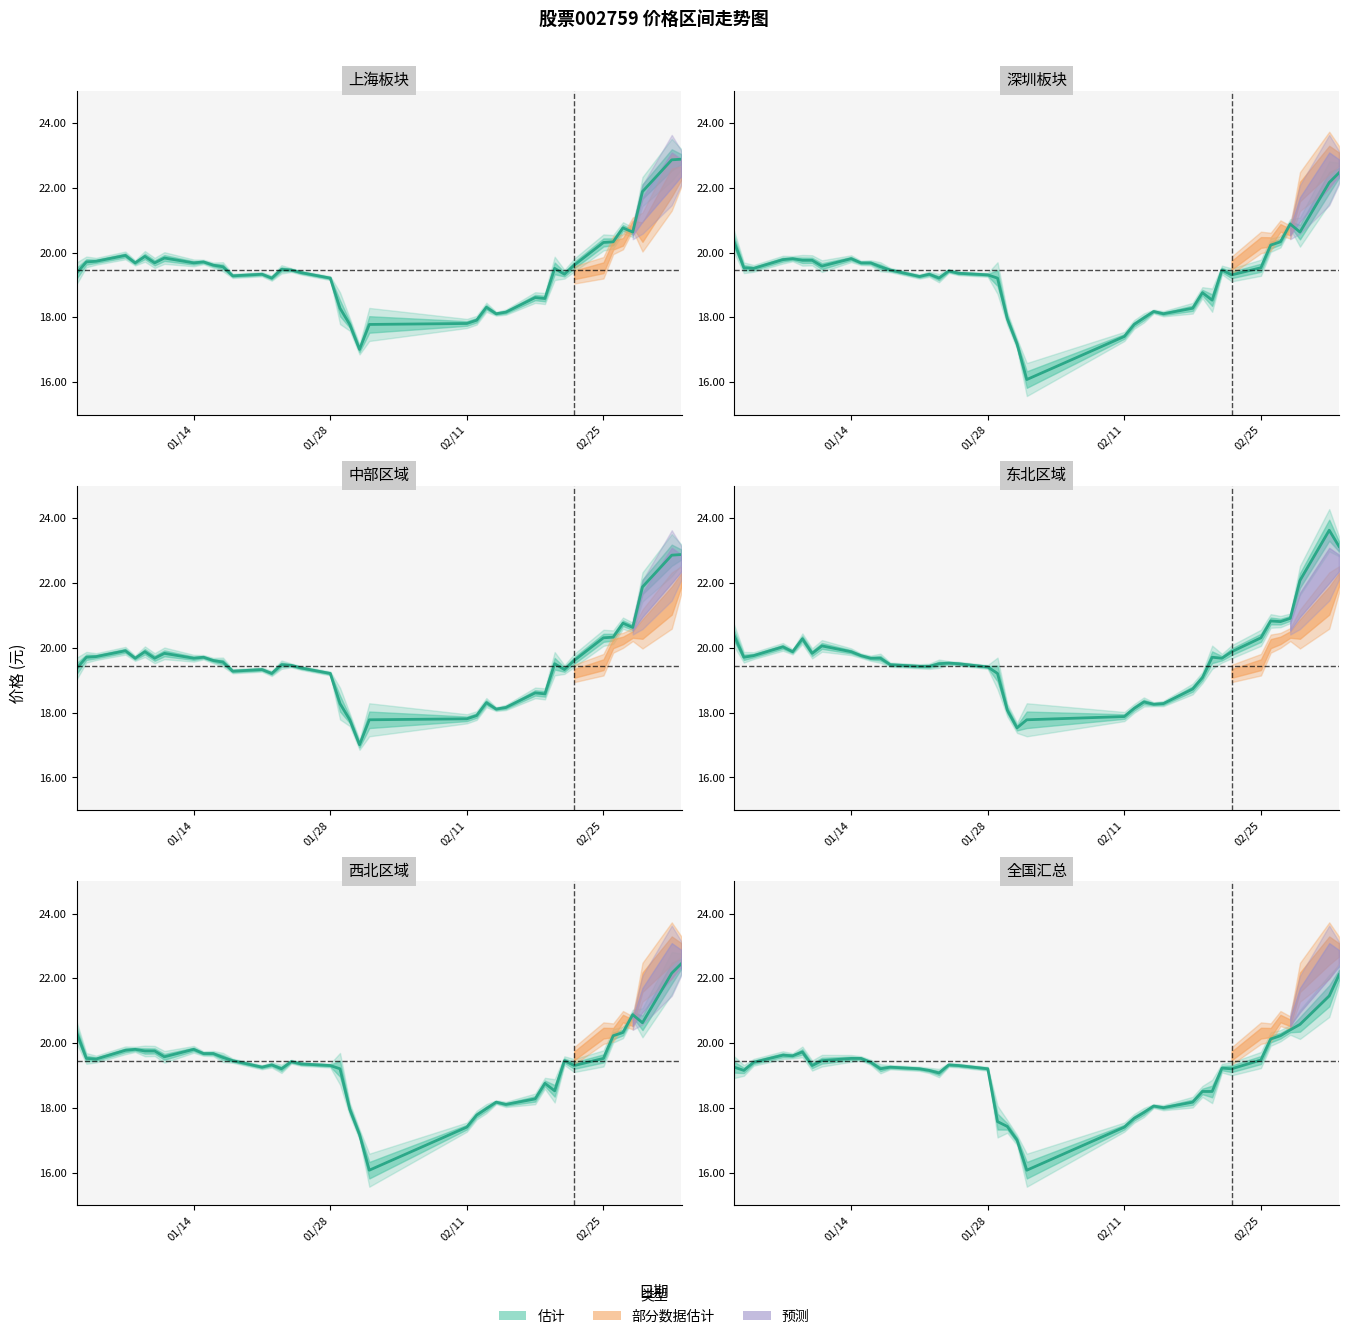

What is the difference between the maximum and minimum values?

6.0